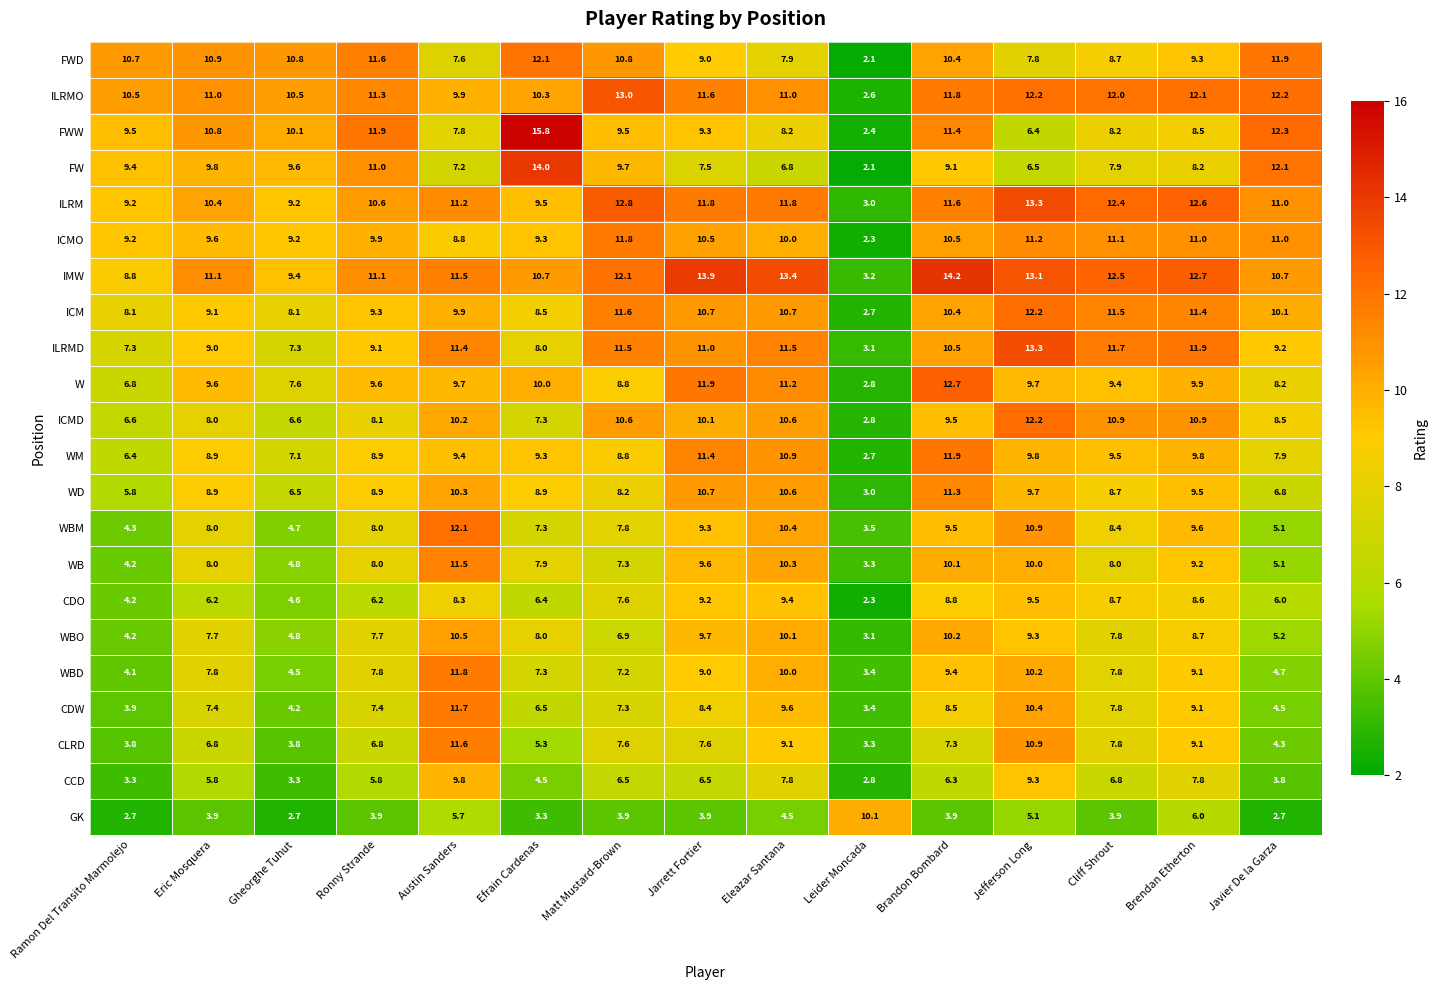

Which series has the largest total across all categories?

IMW